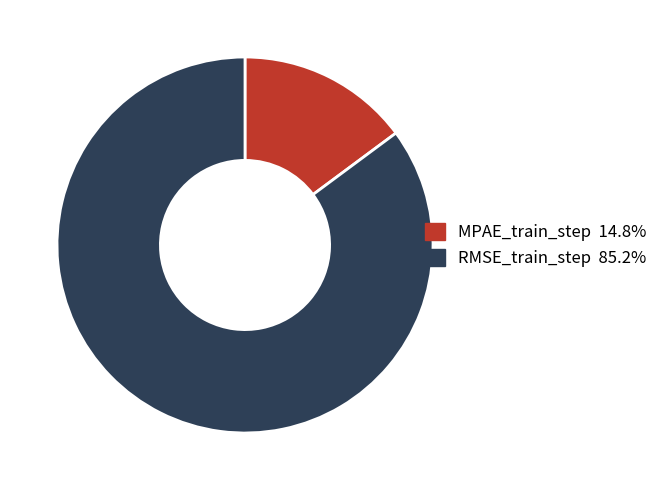

How many segments does this pie chart have?

2